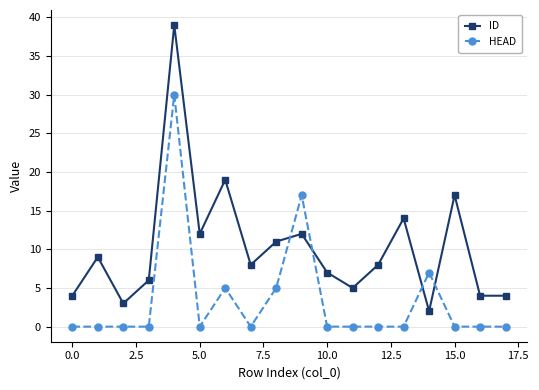

Which series has the largest total across all categories?

ID